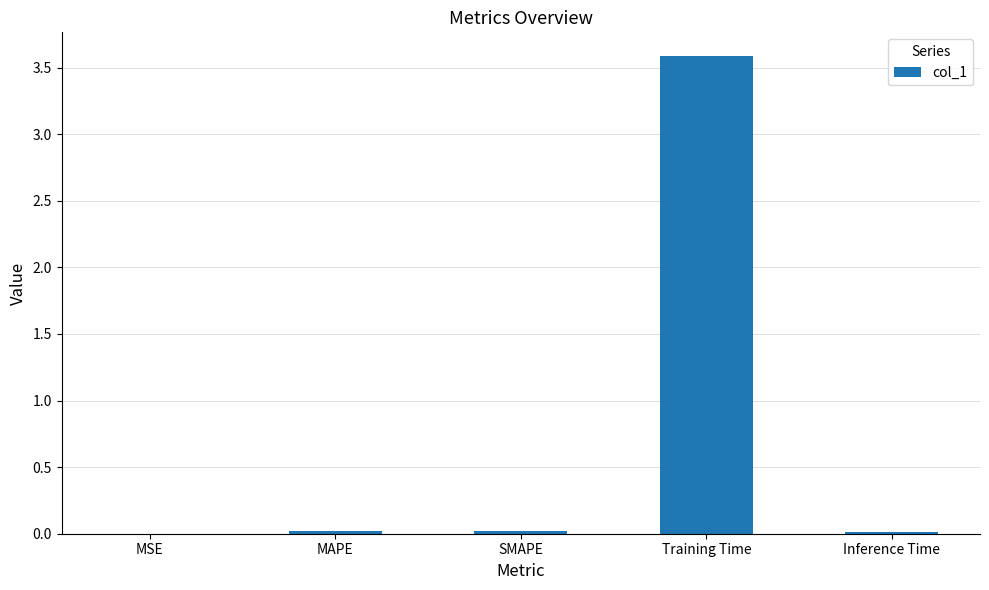

Which label corresponds to the largest value in the chart?

Training Time